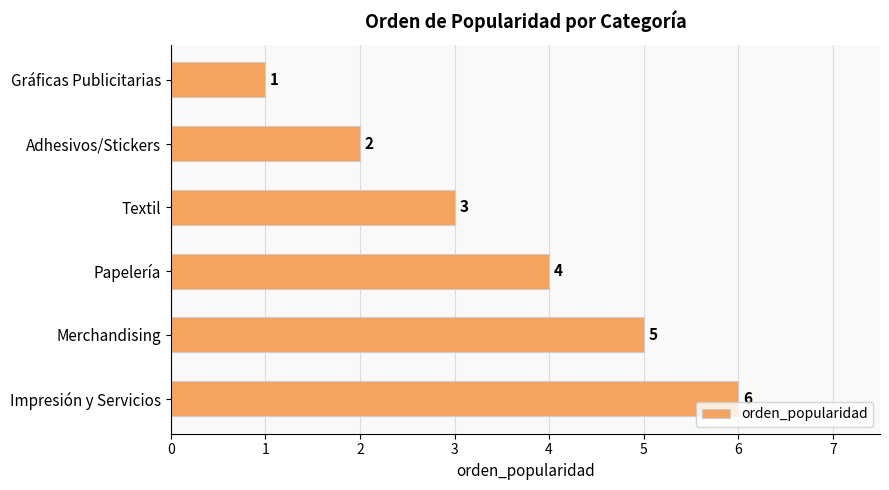

How many bars are there in total?

6